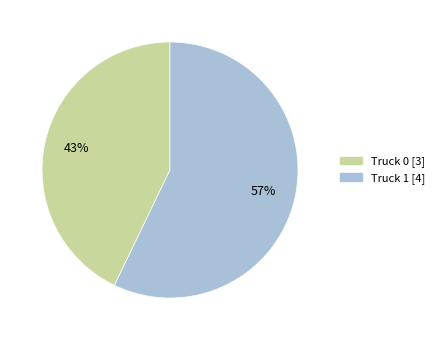

Rank the categories by value from lowest to highest.

Truck 0, Truck 1